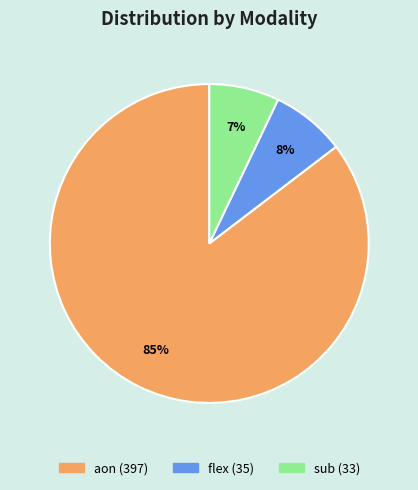

To the nearest percent, what is the combined percentage of aon and sub?

92%